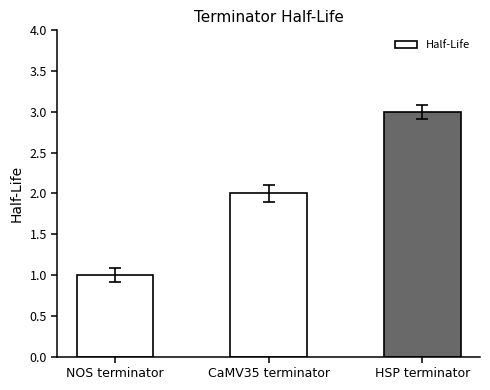

Read the value at HSP terminator.

3